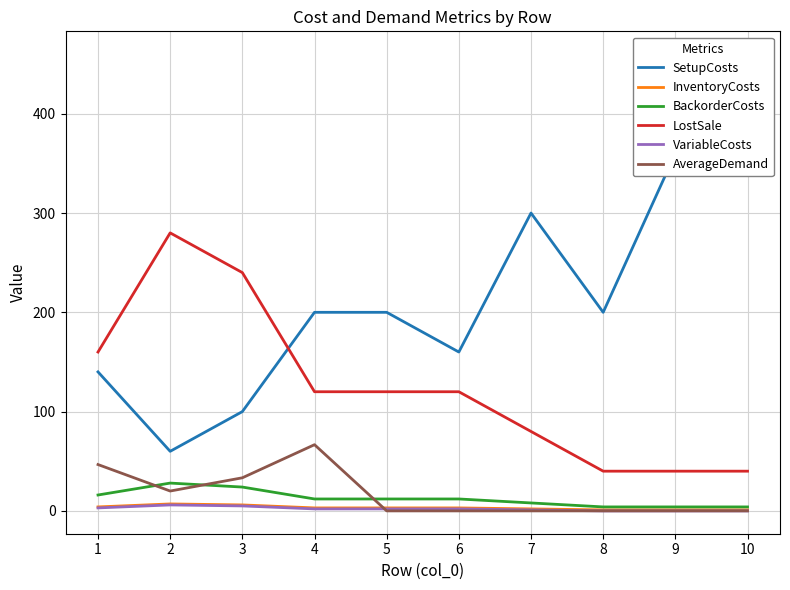

What value does the InventoryCosts series have at 4?

3.0